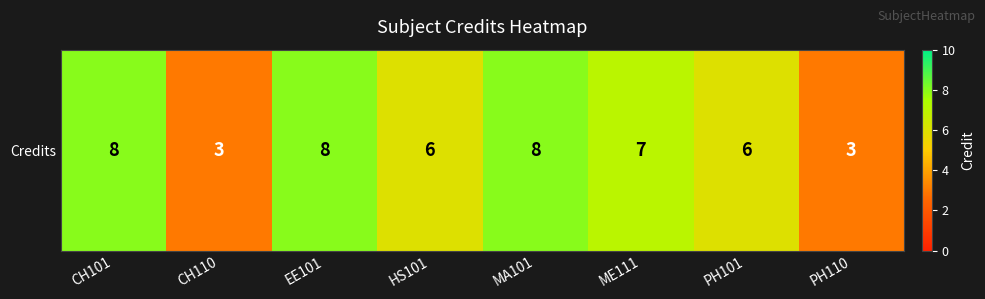

How many values are below 7?

4